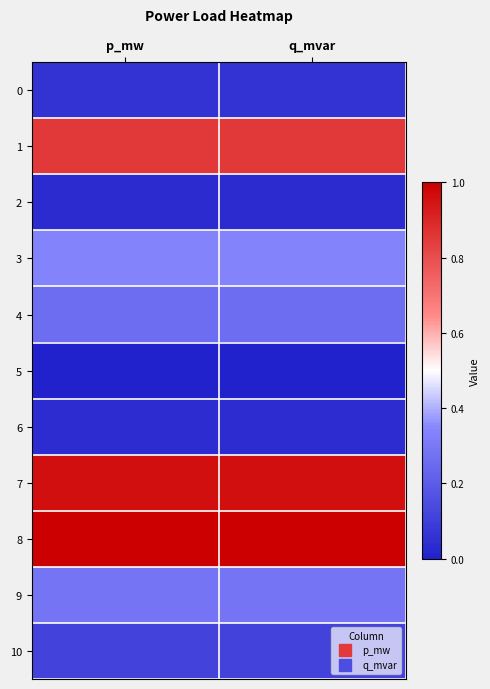

List the series in order of their peak value, lowest first.

5, 2, 6, 0, 10, 4, 9, 3, 1, 7, 8